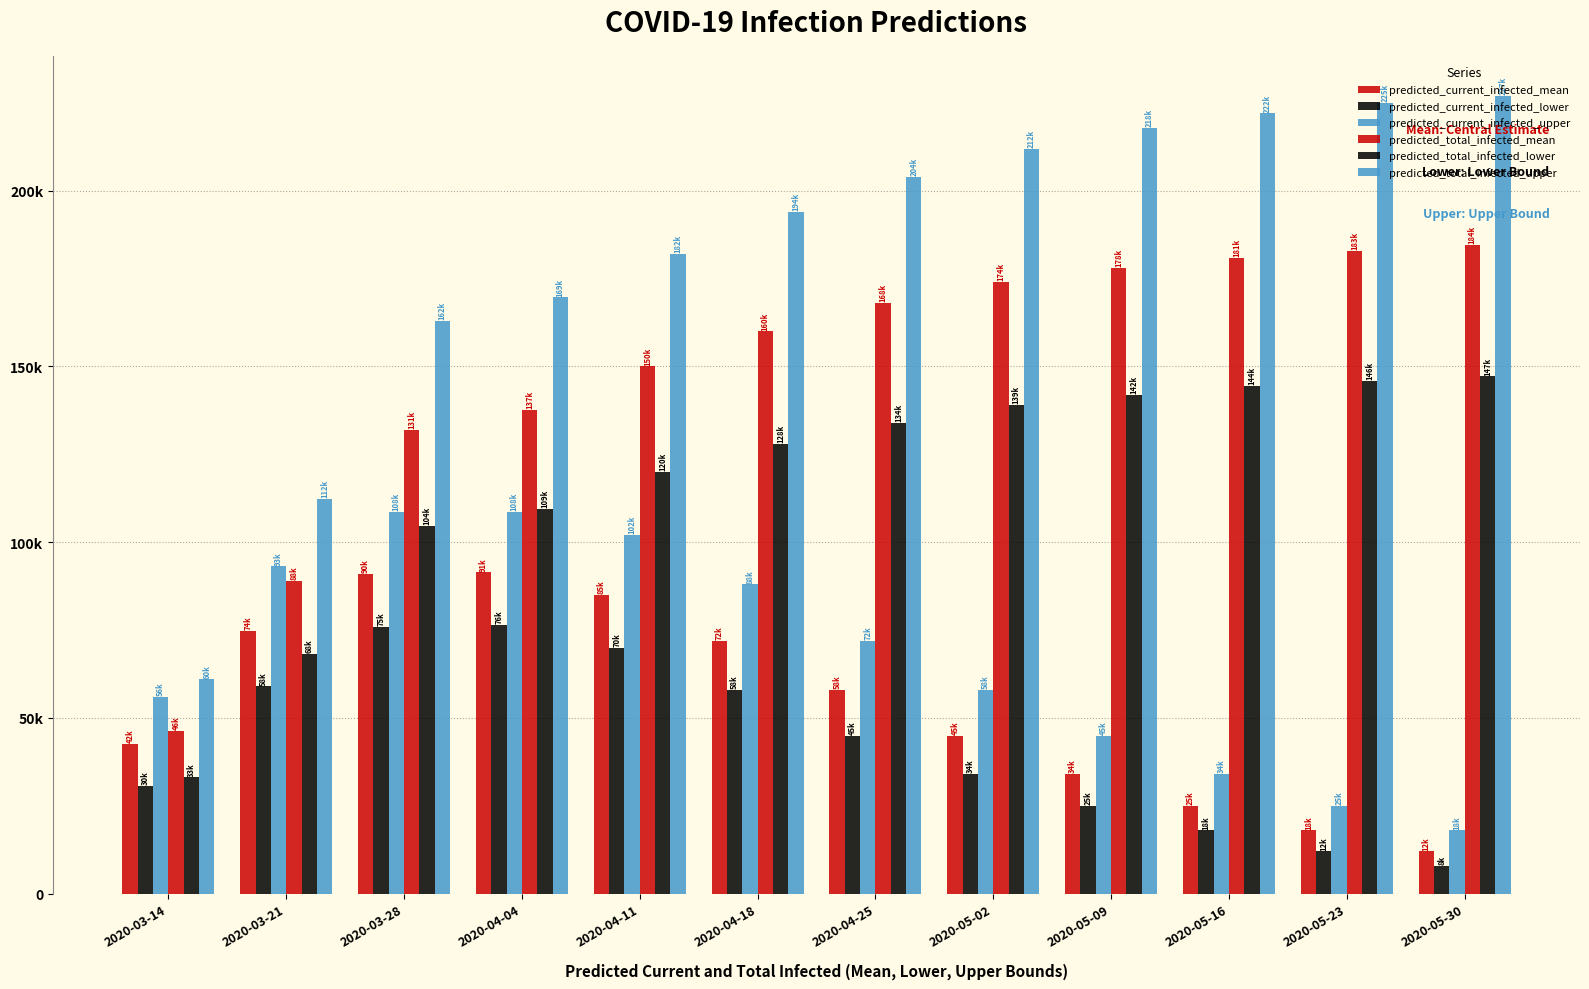

What is the value of the predicted_current_infected_lower bar at the 5th from the left?

70000